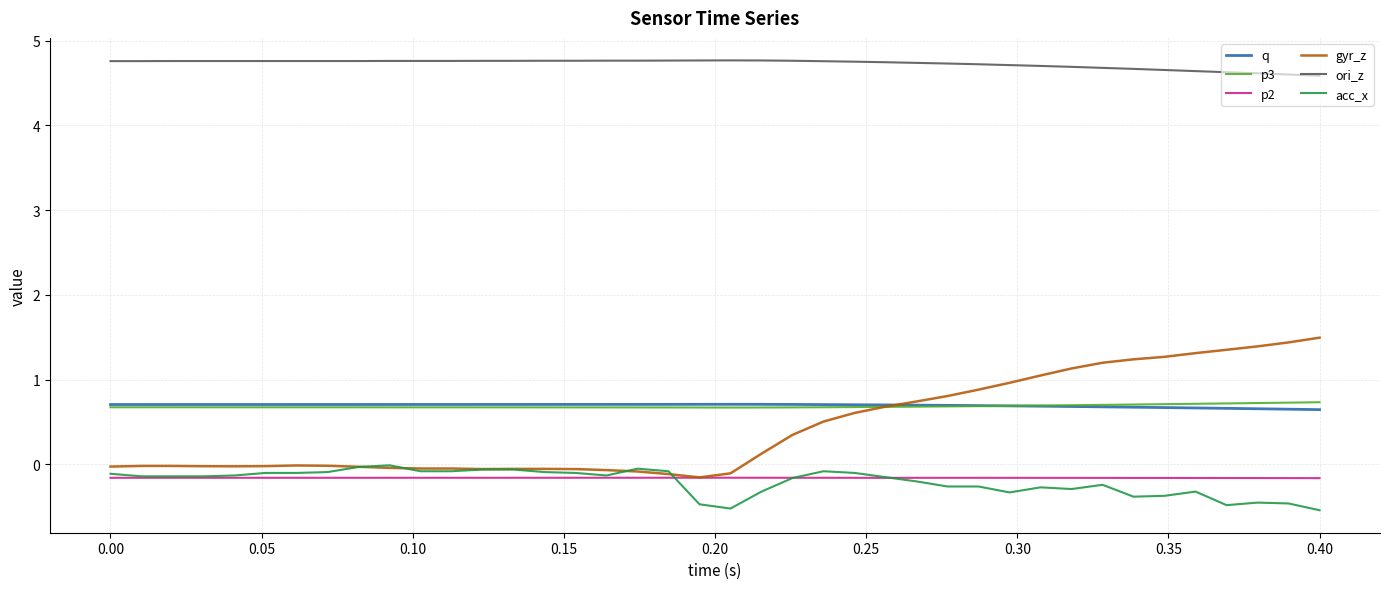

True or false: ori_z and p3 intersect in this chart.

False